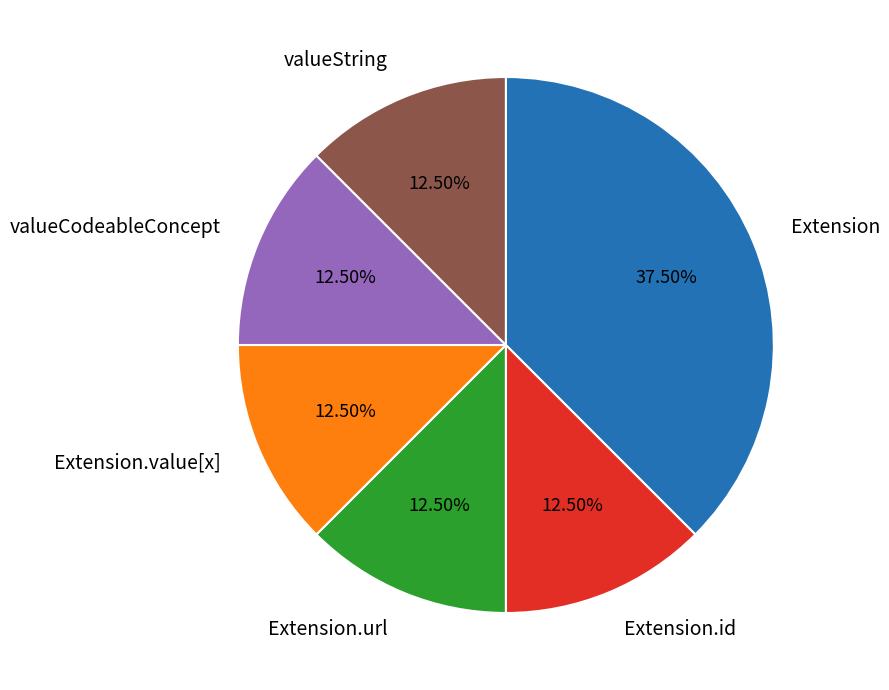

Does any single category account for the majority?

No